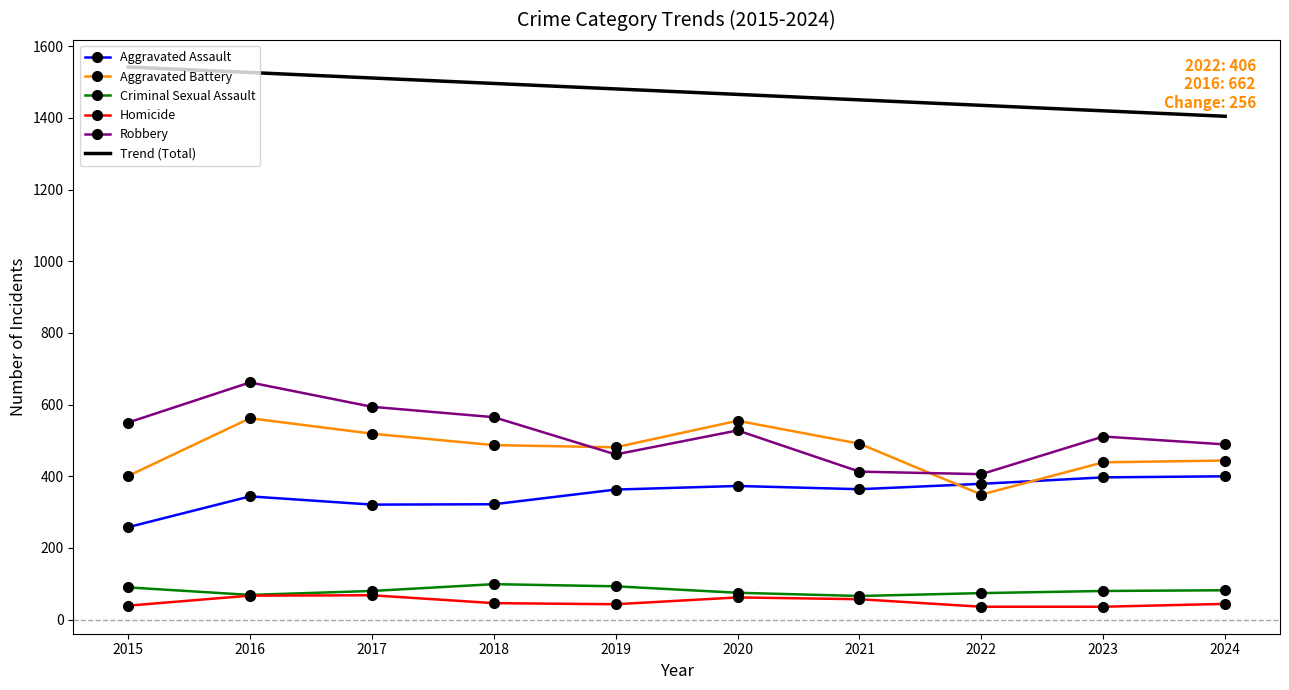

At how many categories does at least one series exceed 297?

10